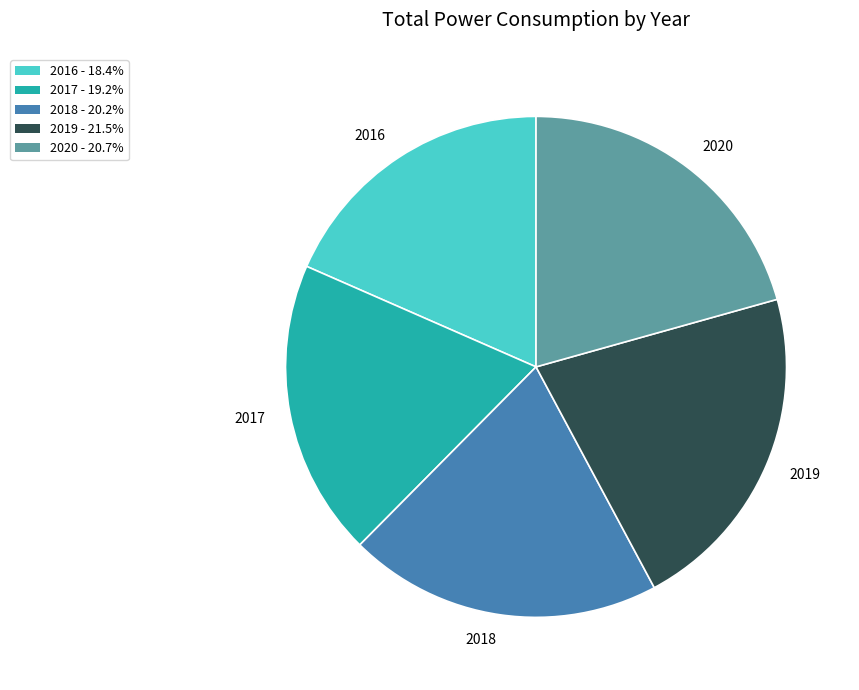

Do 2018 and 2019 together represent more than half of the pie?

No